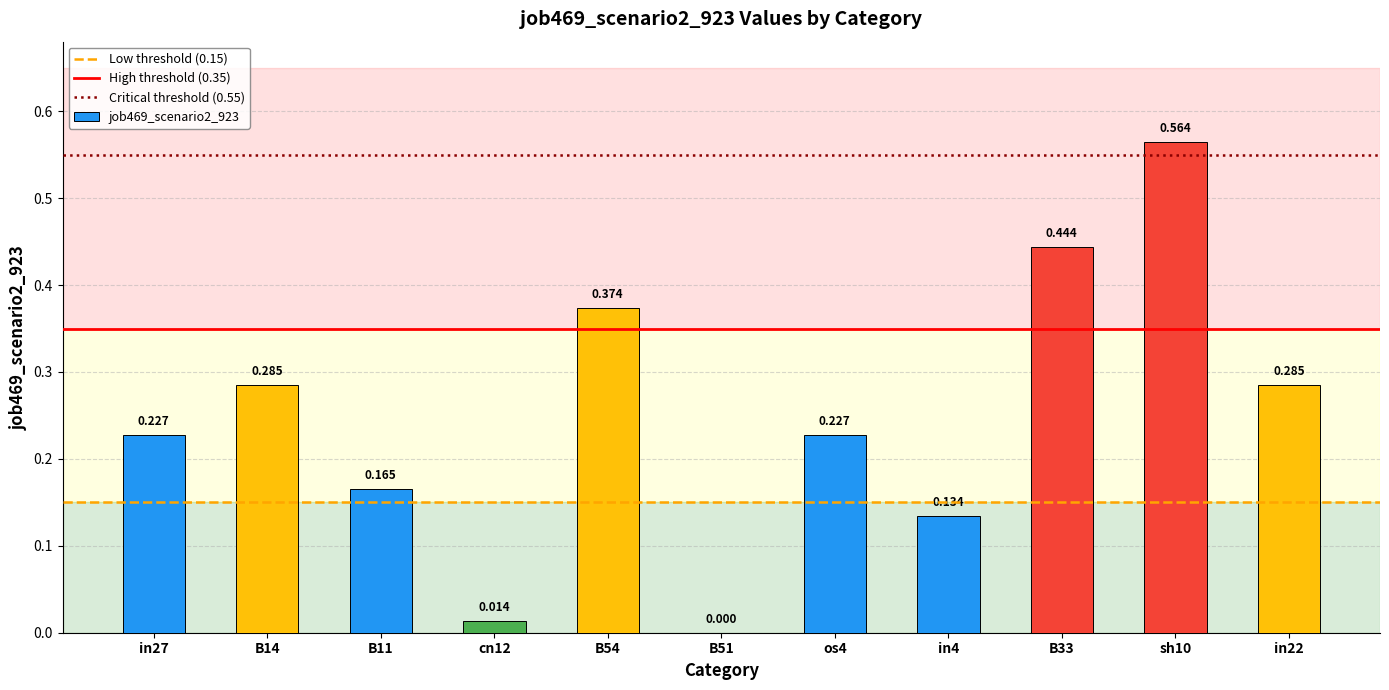

Between cn12 and B33, which is larger?

B33